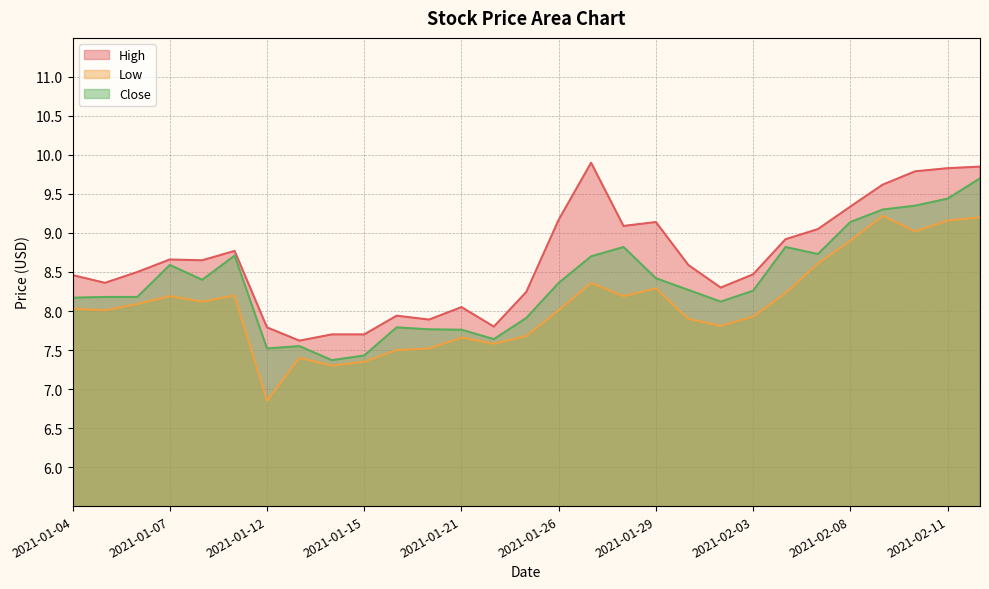

Which series has the widest spread of values?

Low